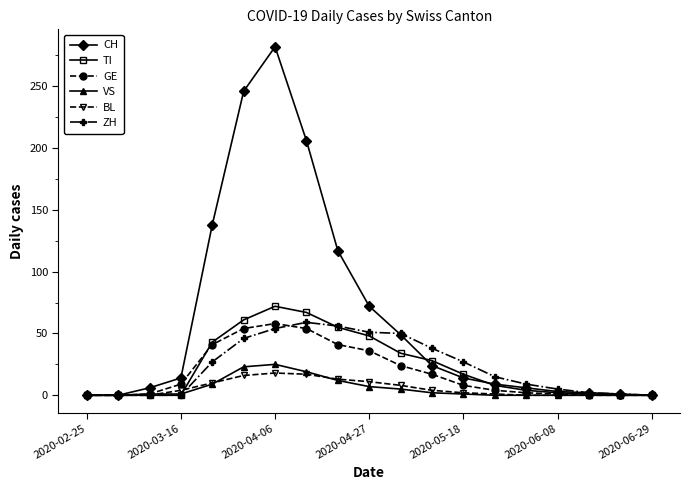

Which series has the widest spread of values?

CH